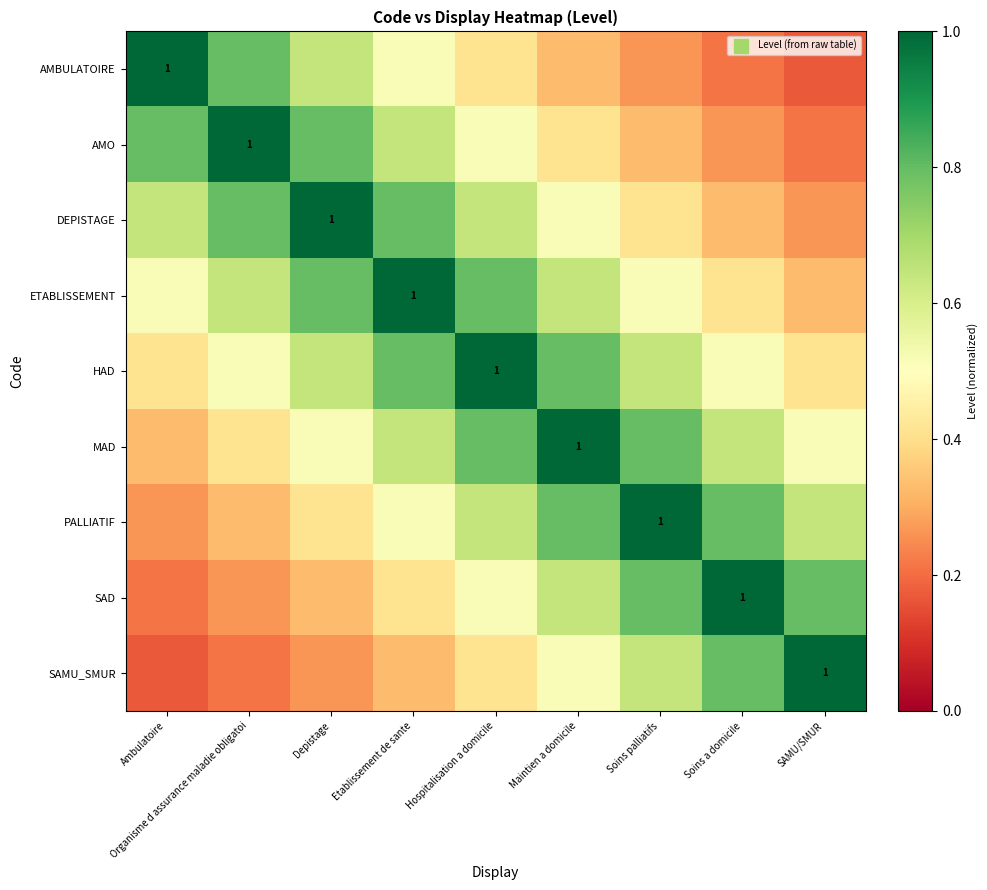

The DEPISTAGE series shows 0.6 at Ambulatoire. True or false?

True